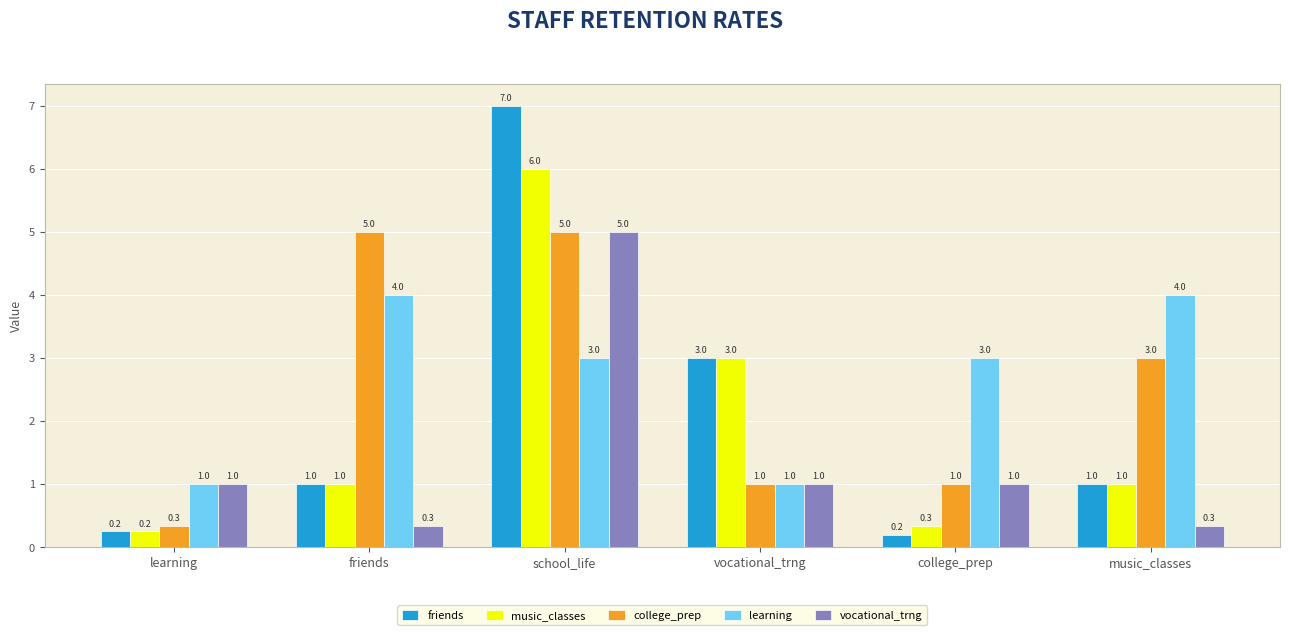

Which label corresponds to the largest value in the chart?

school_life